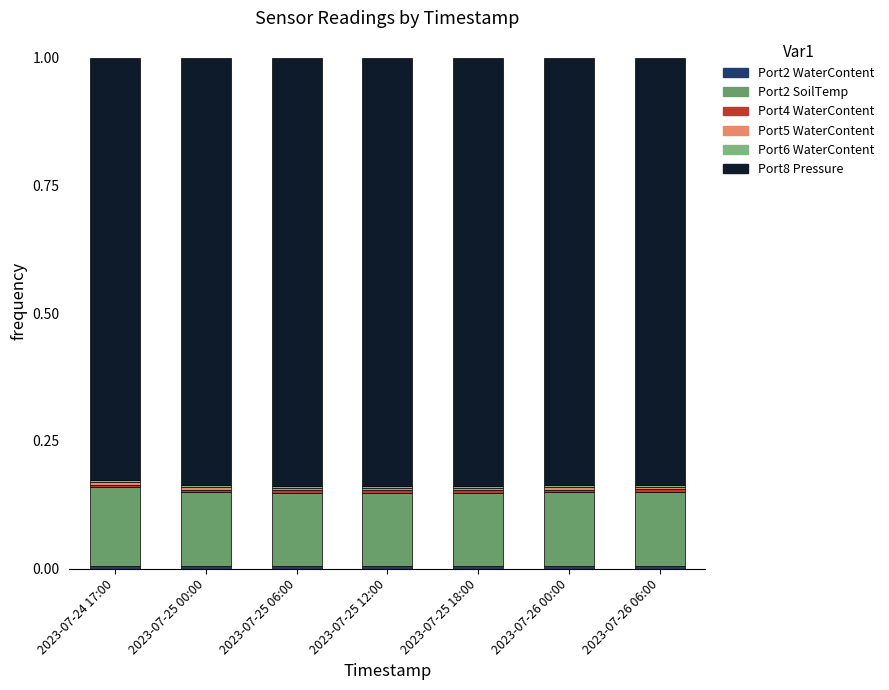

Are the bars grouped side by side (vs. stacked)?

No